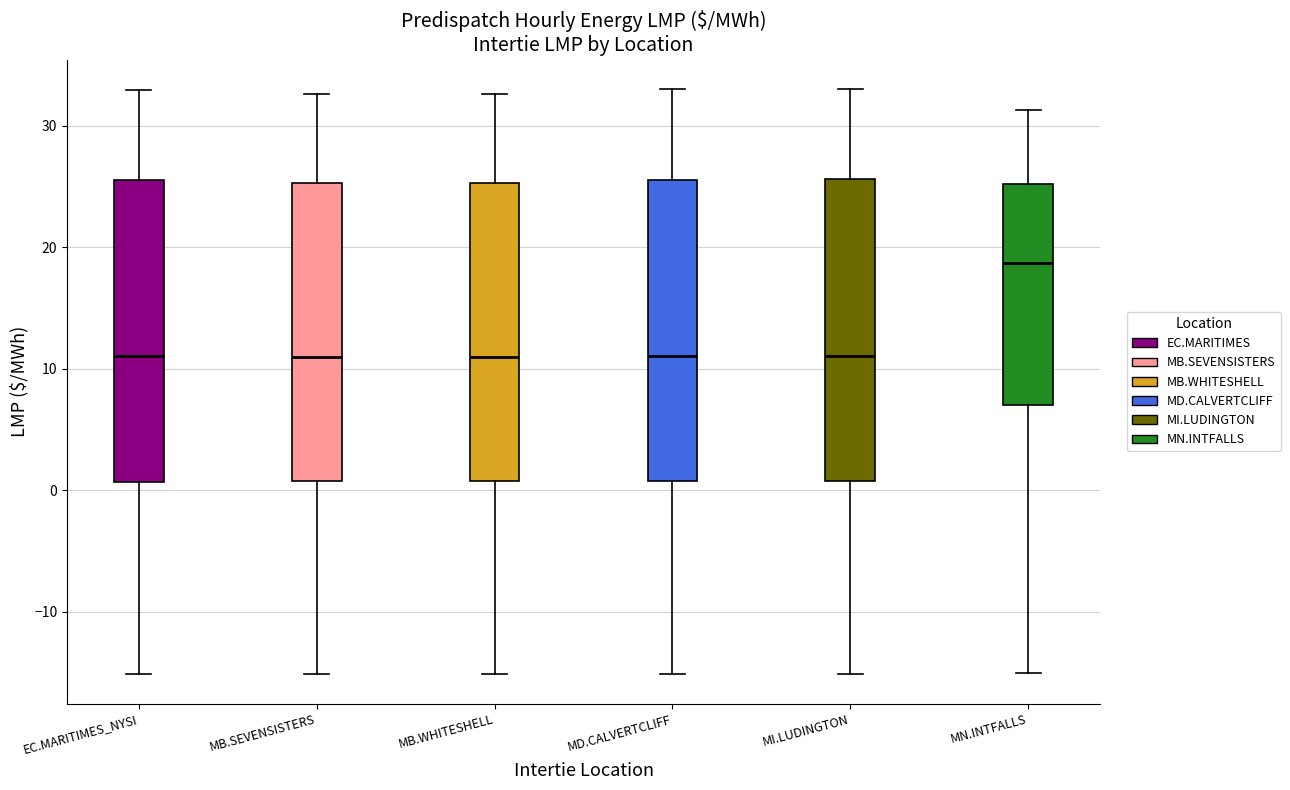

Reading left to right, read every box against the y-axis: the position of its median line, the range the box covers, and the ends of its whiskers. The values are not printed on the chart, so give them approximately, as read against the axis.

EC.MARITIMES_NYSI: median 11, box 1 to 26, whiskers -15 to 33
MB.SEVENSISTERS: median 11, box 1 to 25, whiskers -15 to 33
MB.WHITESHELL: median 11, box 1 to 25, whiskers -15 to 33
MD.CALVERTCLIFF: median 11, box 1 to 26, whiskers -15 to 33
MI.LUDINGTON: median 11, box 1 to 26, whiskers -15 to 33
MN.INTFALLS: median 19, box 7 to 25, whiskers -15 to 31